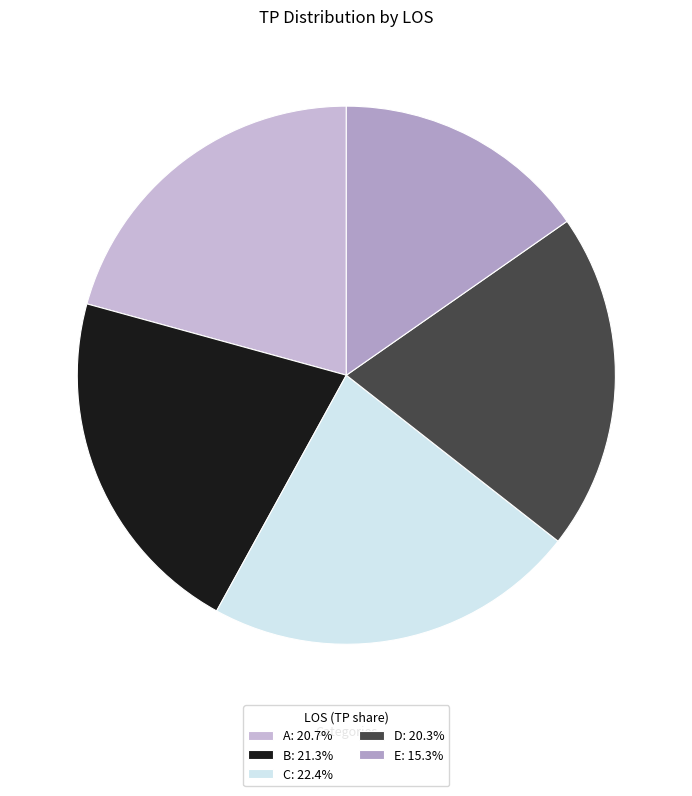

To the nearest percent, what is the difference between the A and C slice percentages?

2%